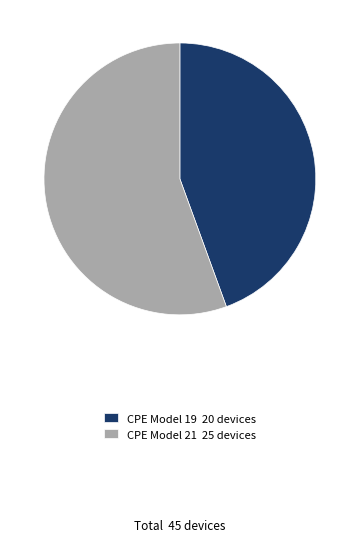

Between CPE Model 21 and CPE Model 19, which is larger?

CPE Model 21